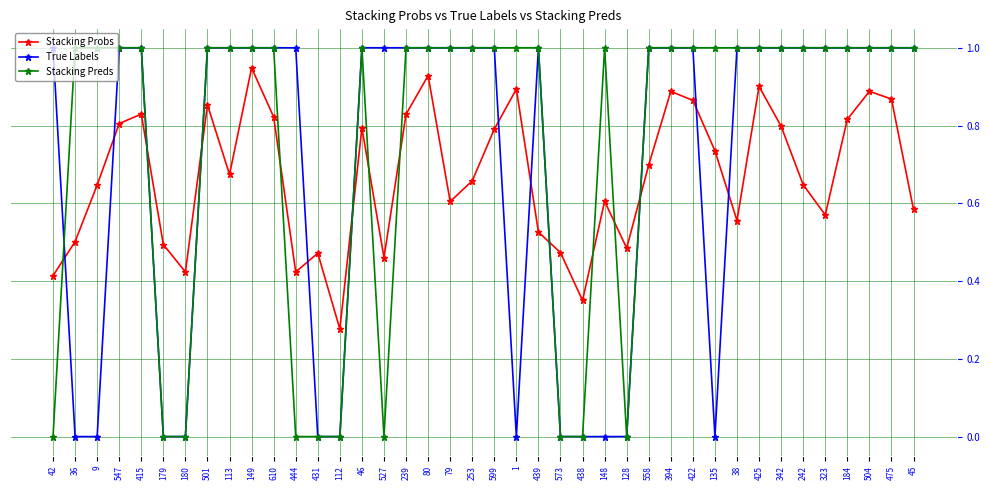

Count the Stacking Preds values in the range 1 to 2.

30